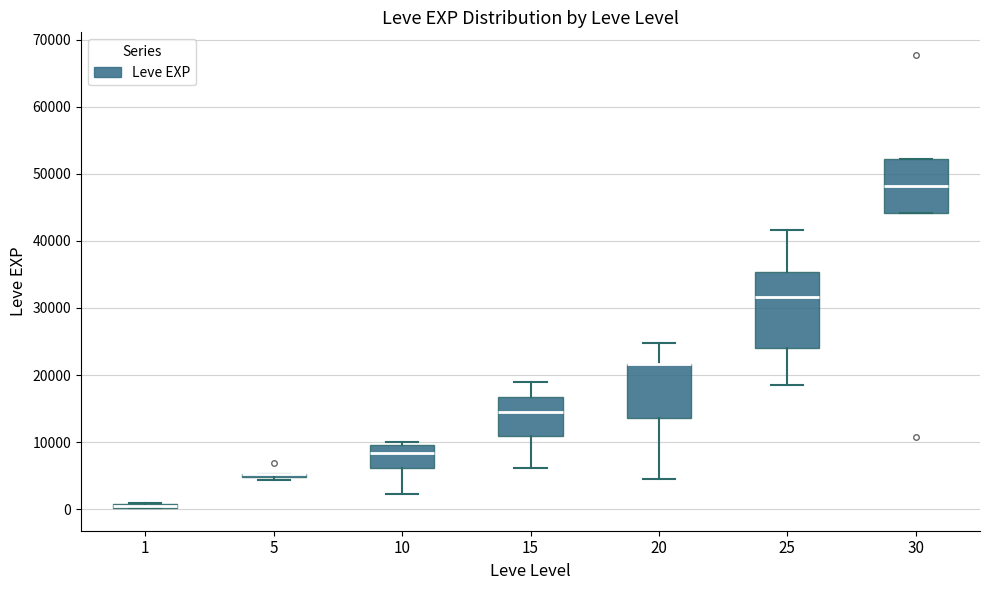

Which box is the tallest, from its lower edge to its upper edge?

25